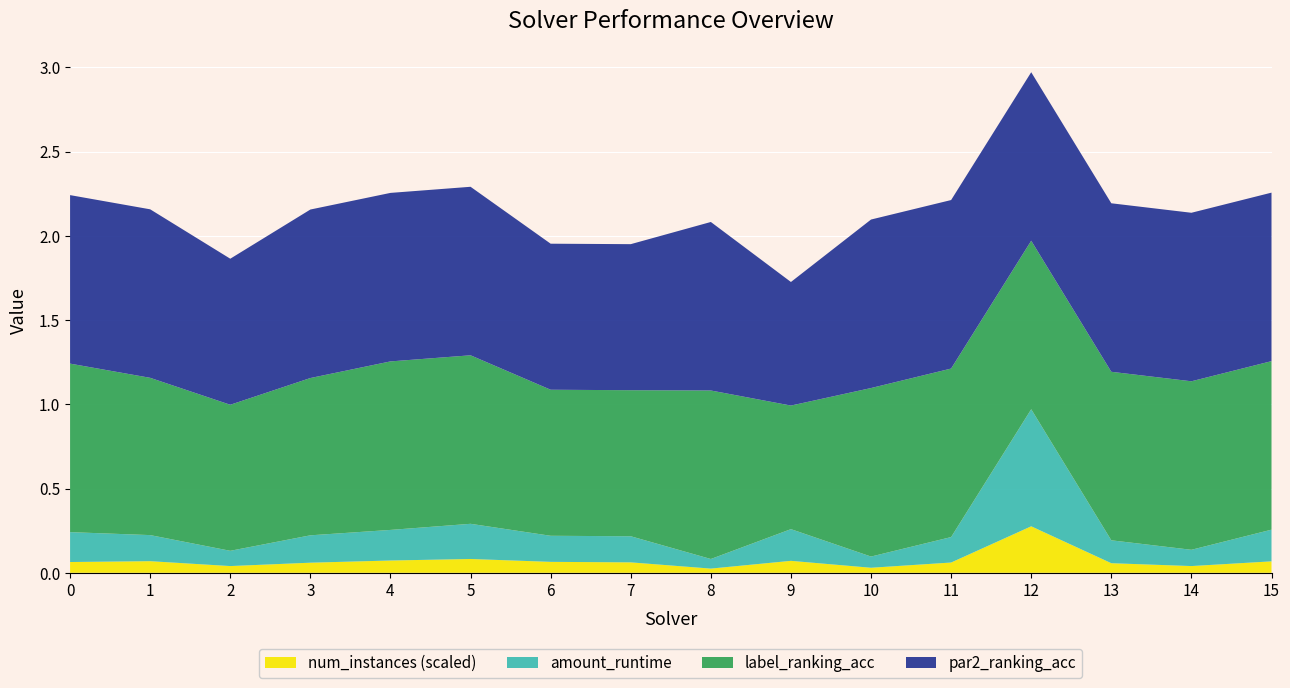

Reading right to left, what are all the values shown in this chart?

amount_runtime: 15=0.2	14=0.1	13=0.1	12=0.7	11=0.2	10=0.1	9=0.2	8=0.1	7=0.2	6=0.2	5=0.2	4=0.2	3=0.2	2=0.1	1=0.2	0=0.2
par2_ranking_acc: 15=1.0	14=1.0	13=1.0	12=1.0	11=1.0	10=1.0	9=0.7	8=1.0	7=0.9	6=0.9	5=1.0	4=1.0	3=1.0	2=0.9	1=1.0	0=1.0
label_ranking_acc: 15=1.0	14=1.0	13=1.0	12=1.0	11=1.0	10=1.0	9=0.7	8=1.0	7=0.9	6=0.9	5=1.0	4=1.0	3=0.9	2=0.9	1=0.9	0=1.0
num_instances_scaled: 15=0.1	14=0.0	13=0.1	12=0.3	11=0.1	10=0.0	9=0.1	8=0.0	7=0.1	6=0.1	5=0.1	4=0.1	3=0.1	2=0.0	1=0.1	0=0.1